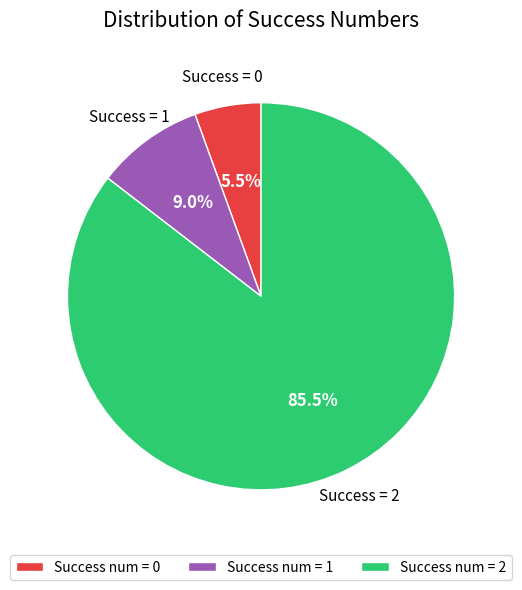

What is the ratio of the value at Success num = 1 to the value at Success num = 0?

1.6